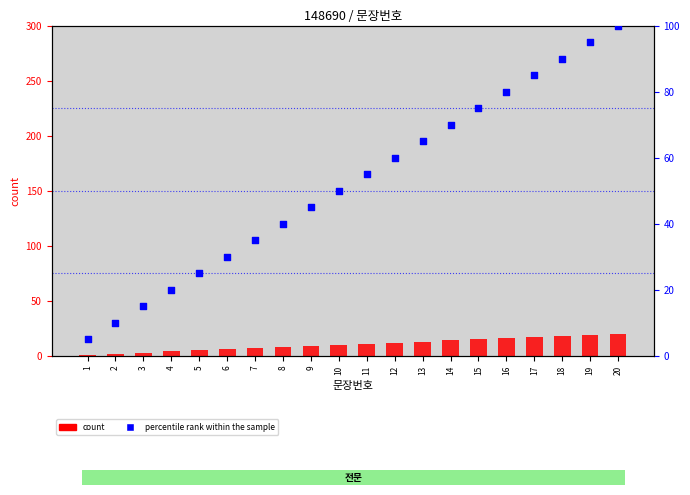

Is the value of percentile rank within the sample at 20 greater than the value of count at 7?

Yes